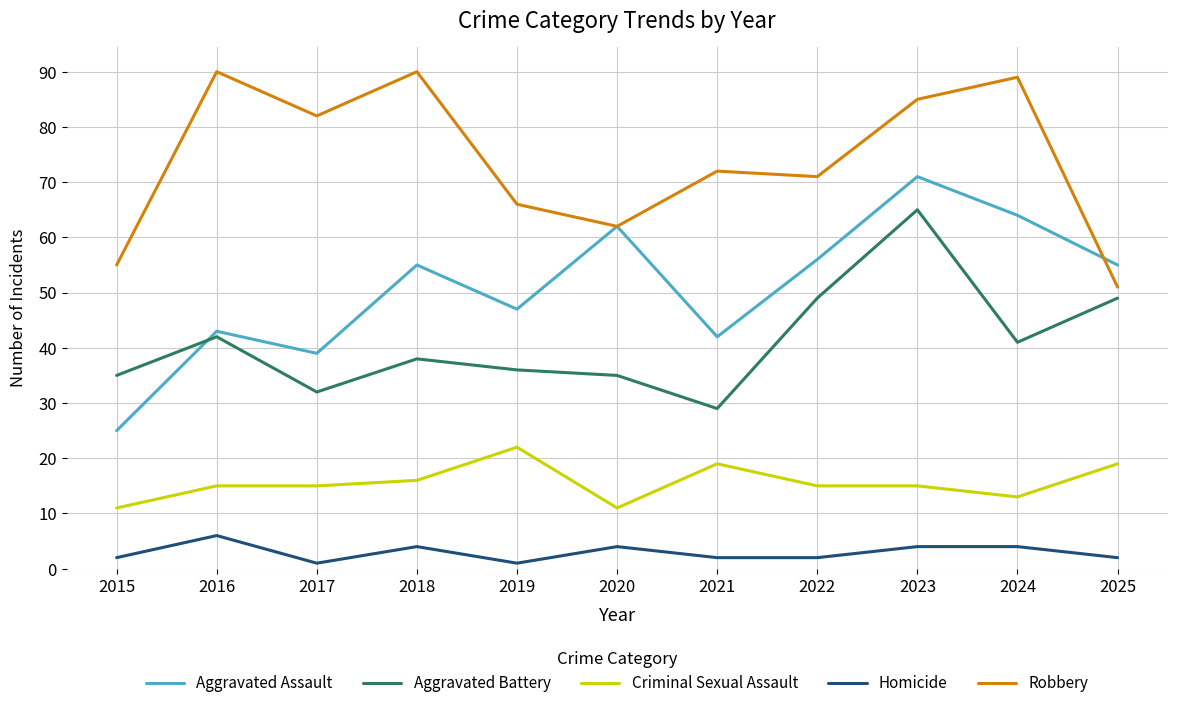

Reading left to right, extract all data points from this chart.

Aggravated Assault: 2015=25	2016=43	2017=39	2018=55	2019=47	2020=62	2021=42	2022=56	2023=71	2024=64	2025=55
Aggravated Battery: 2015=35	2016=42	2017=32	2018=38	2019=36	2020=35	2021=29	2022=49	2023=65	2024=41	2025=49
Criminal Sexual Assault: 2015=11	2016=15	2017=15	2018=16	2019=22	2020=11	2021=19	2022=15	2023=15	2024=13	2025=19
Homicide: 2015=2	2016=6	2017=1	2018=4	2019=1	2020=4	2021=2	2022=2	2023=4	2024=4	2025=2
Robbery: 2015=55	2016=90	2017=82	2018=90	2019=66	2020=62	2021=72	2022=71	2023=85	2024=89	2025=51